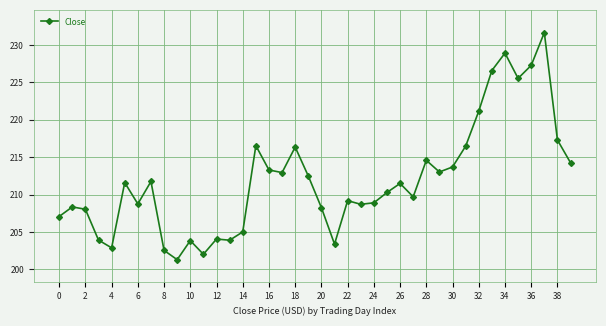

True or false: the data has more than 2 interior local peaks.

True